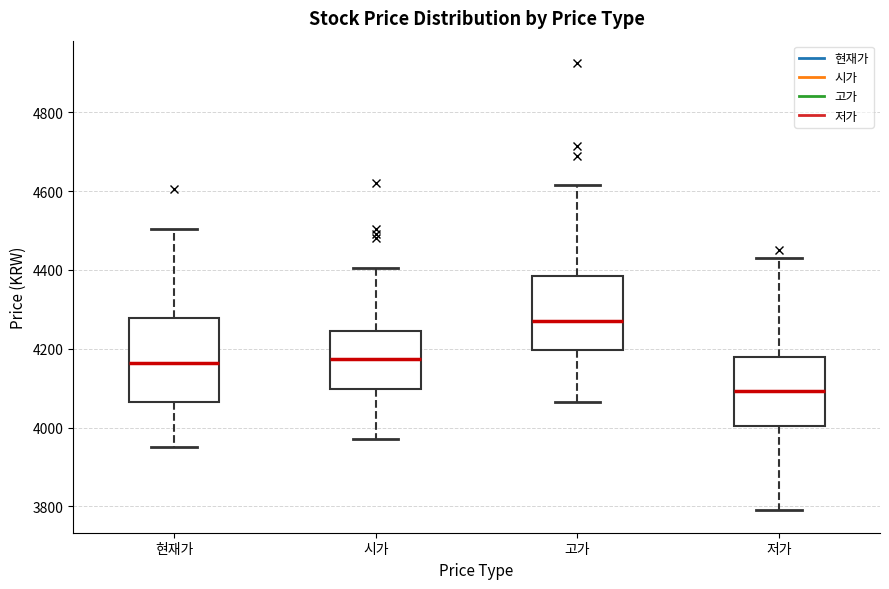

Reading left to right, read every box against the y-axis: the position of its median line, the range the box covers, and the ends of its whiskers. The values are not printed on the chart, so give them approximately, as read against the axis.

현재가: median 4160, box 4060 to 4280, whiskers 3960 to 4500
시가: median 4180, box 4100 to 4240, whiskers 3980 to 4400
고가: median 4280, box 4200 to 4380, whiskers 4060 to 4620
저가: median 4100, box 4000 to 4180, whiskers 3800 to 4440